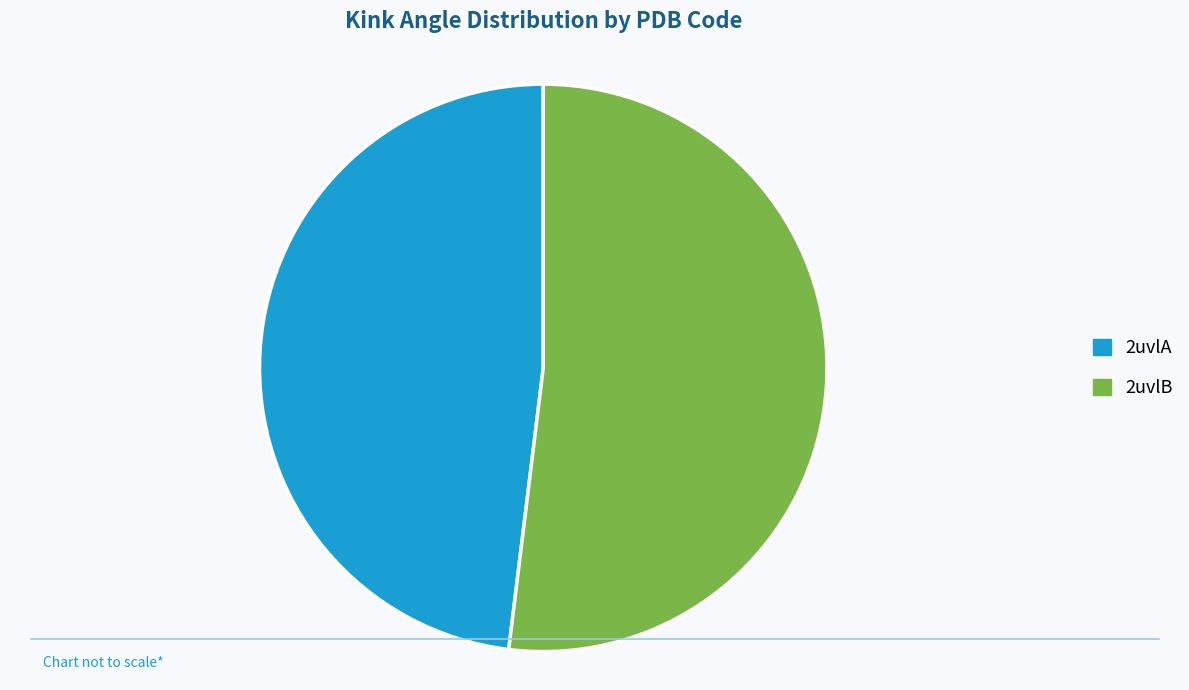

Is the sum of 2uvlB and 2uvlA greater than half?

Yes